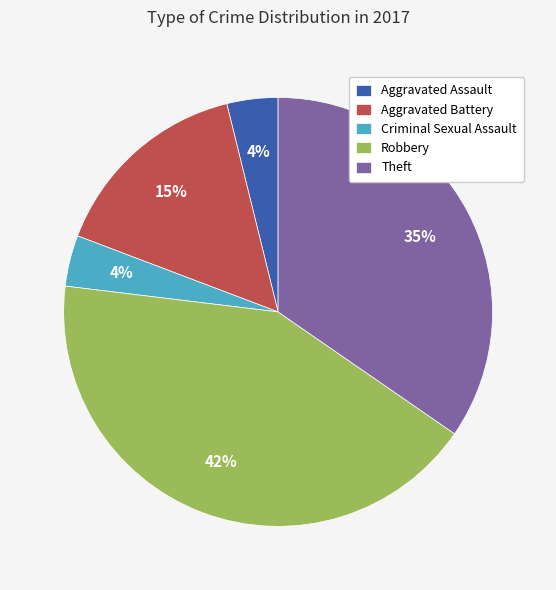

To the nearest percent, what is the combined percentage of Criminal Sexual Assault and Robbery?

46%